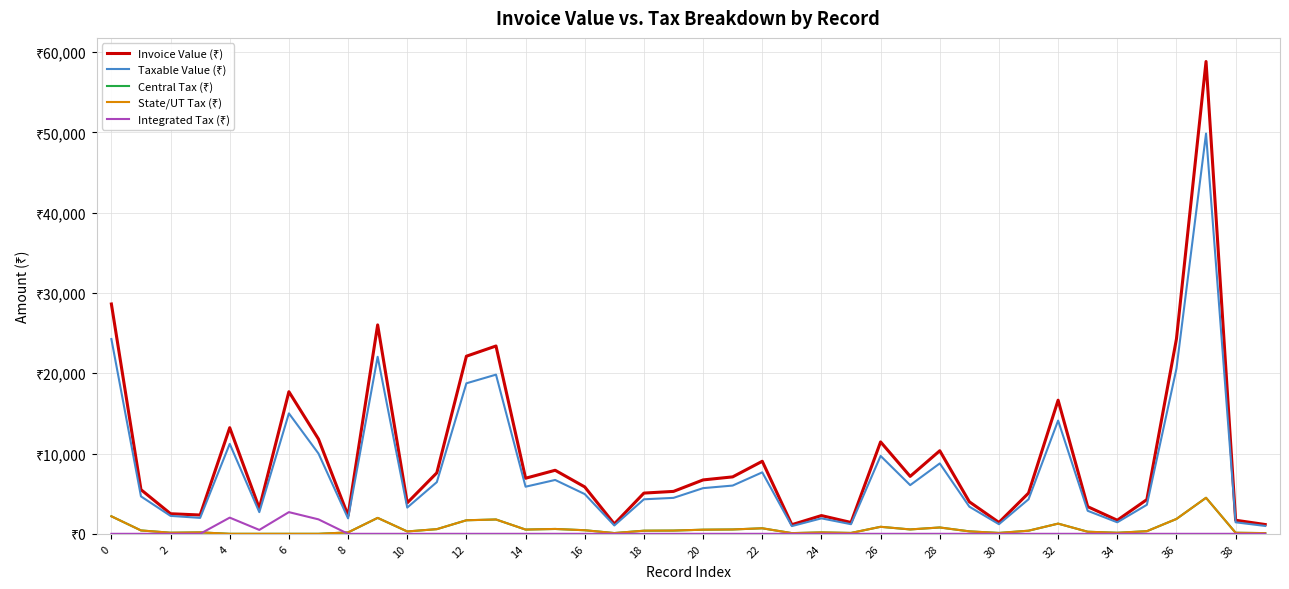

Reading right to left, list all the values displayed in this chart.

Invoice Value (₹): 1156.0	1691.0	58824.0	24273.0	4265.0	1691.0	3381.0	16643.0	5072.0	1413.0	3987.0	10345.0	7154.0	11446.0	1413.0	2271.0	1136.0	9034.0	7091.0	6712.0	5283.0	5072.0	1228.0	5838.0	7914.0	6922.0	23392.0	22119.0	7595.0	3855.0	26019.0	2271.0	11800.0	17700.0	3186.0	13216.0	2342.0	2500.0	5500.0	28623.0
Taxable Value (₹): 980.0	1432.8	49851.2	20570.4	3614.4	1432.8	2865.6	14103.8	4298.4	1197.6	3379.2	8767.2	6062.4	9700.0	1197.6	1924.8	962.4	7656.0	6009.6	5688.0	4476.8	4298.4	1040.8	4947.2	6707.2	5866.4	19824.0	18744.5	6436.8	3267.0	22050.4	1924.8	10000.0	15000.0	2700.0	11200.0	1984.8	2232.1	4661.0	24257.2
Central Tax (₹): 88.2	128.9	4486.6	1851.3	325.3	128.9	257.9	1269.3	386.9	107.8	304.1	789.0	545.6	873.0	107.8	173.2	86.6	689.0	540.9	511.9	402.9	386.9	93.7	445.2	603.6	528.0	1784.2	1687.0	579.3	294.0	1984.5	173.2	0.0	0.0	0.0	0.0	178.6	133.9	419.5	2183.2
State/UT Tax (₹): 88.2	128.9	4486.6	1851.3	325.3	128.9	257.9	1269.3	386.9	107.8	304.1	789.0	545.6	873.0	107.8	173.2	86.6	689.0	540.9	511.9	402.9	386.9	93.7	445.2	603.6	528.0	1784.2	1687.0	579.3	294.0	1984.5	173.2	0.0	0.0	0.0	0.0	178.6	133.9	419.5	2183.2
Integrated Tax (₹): 0.0	0.0	0.0	0.0	0.0	0.0	0.0	0.0	0.0	0.0	0.0	0.0	0.0	0.0	0.0	0.0	0.0	0.0	0.0	0.0	0.0	0.0	0.0	0.0	0.0	0.0	0.0	0.0	0.0	0.0	0.0	0.0	1800.0	2700.0	486.0	2016.0	0.0	0.0	0.0	0.0